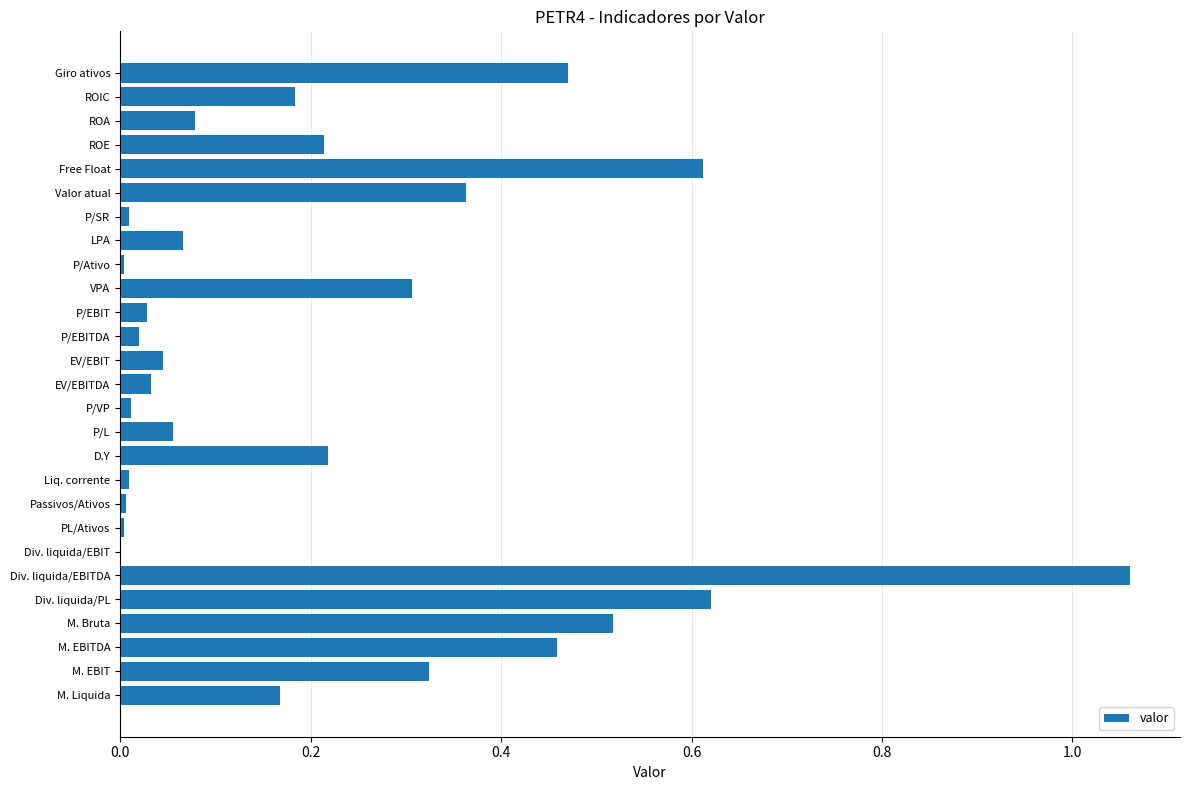

What is the change in value from P/EBIT to ROIC?

+0.2